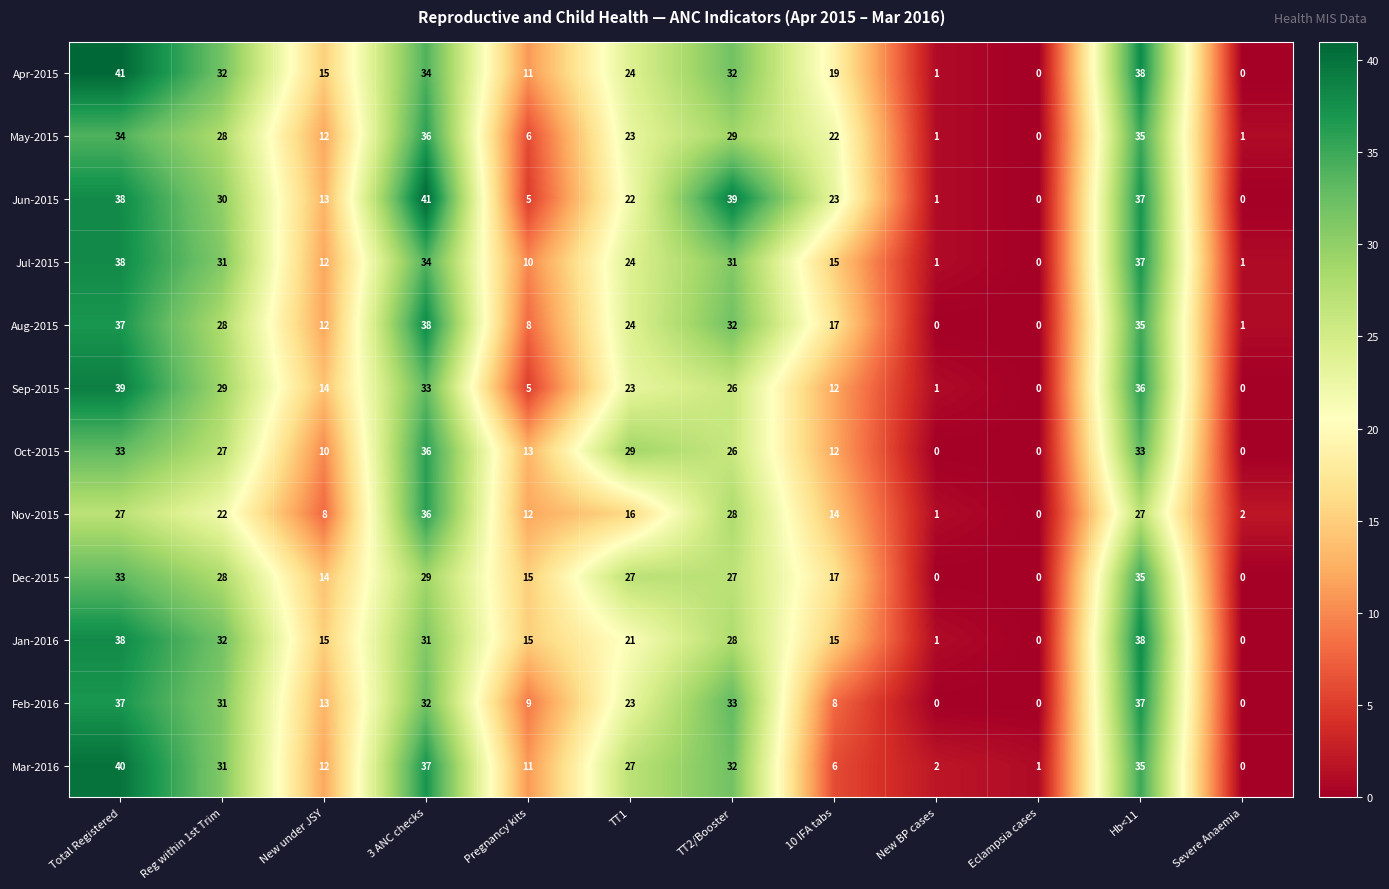

What is the difference between the maximum and minimum values in the Aug-2015 series?

38